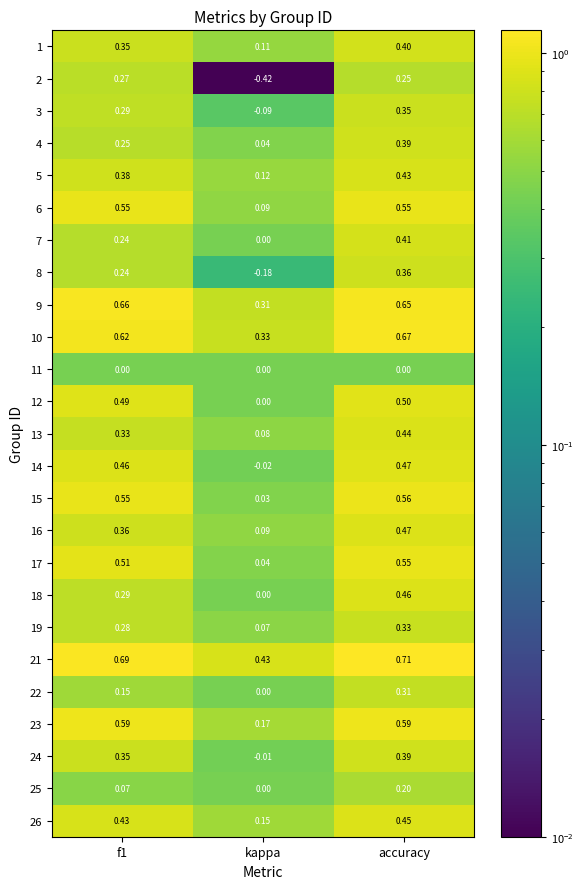

At which label is 18 closest to 0?

kappa